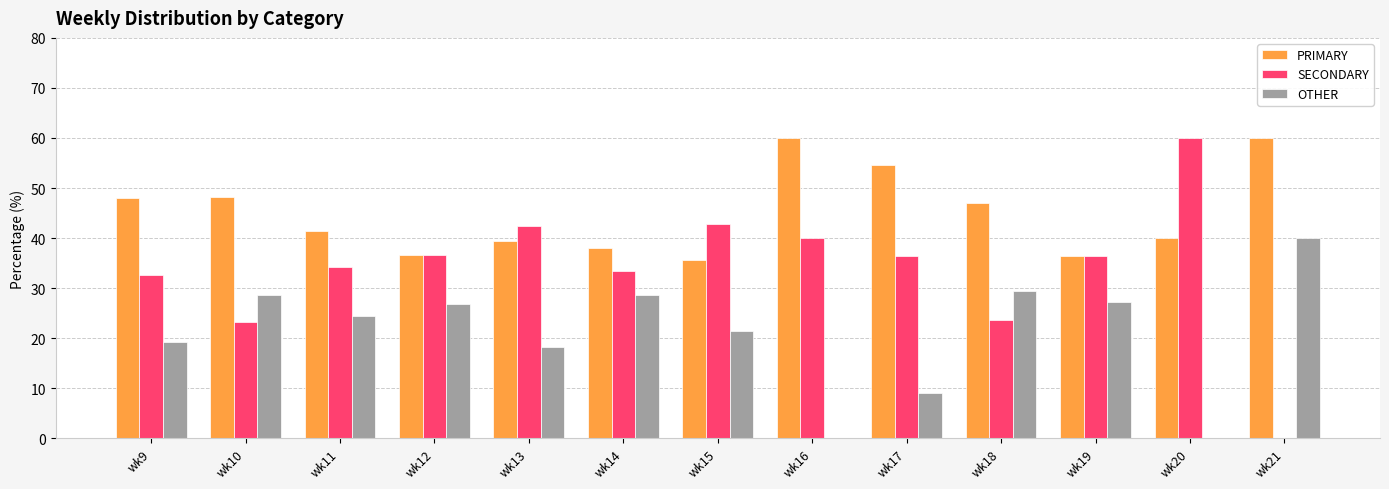

What is the sum of the OTHER values at wk21 and wk11?

64.4